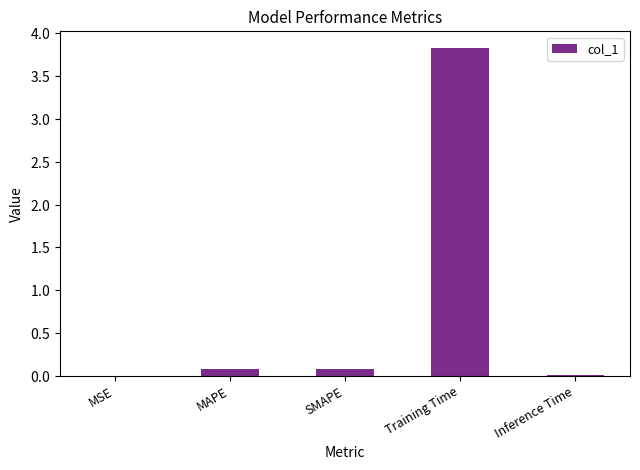

Reading right to left, what are all the values shown in this chart?

0.0	3.8	0.1	0.1	0.0